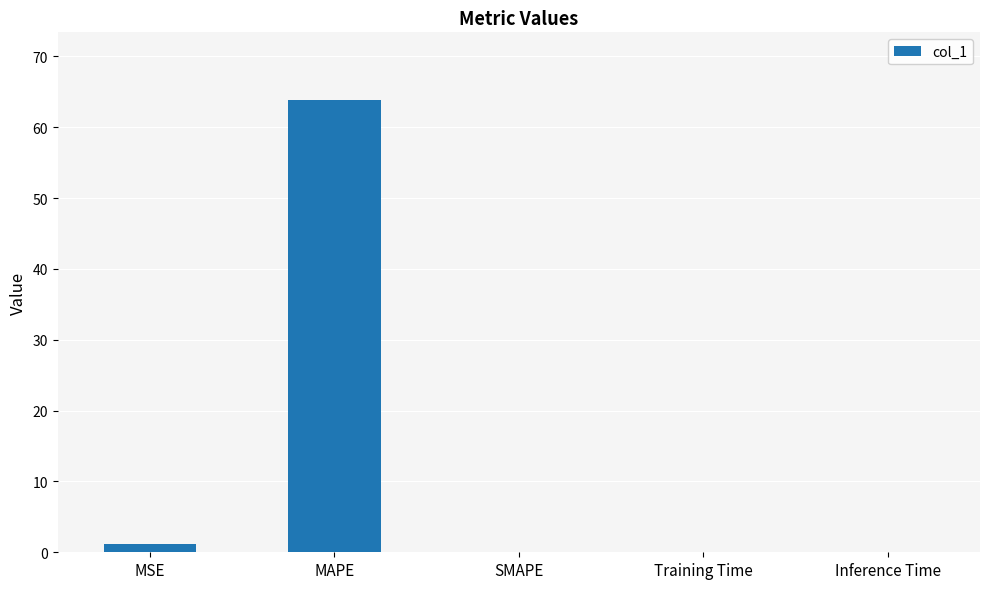

Are the bars grouped side by side (vs. stacked)?

No